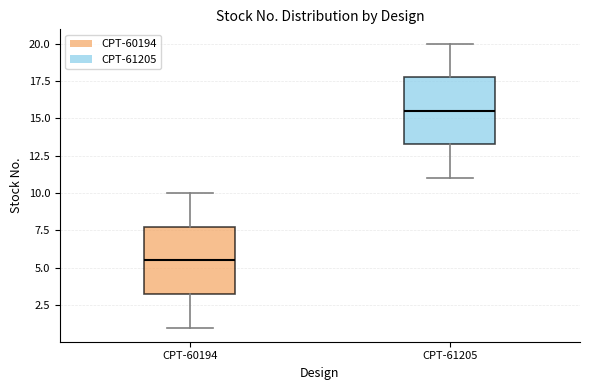

Where does the median line of the box for CPT-61205 sit on the y-axis? The values are not printed on the chart, so give them approximately, as read against the axis.

15.5